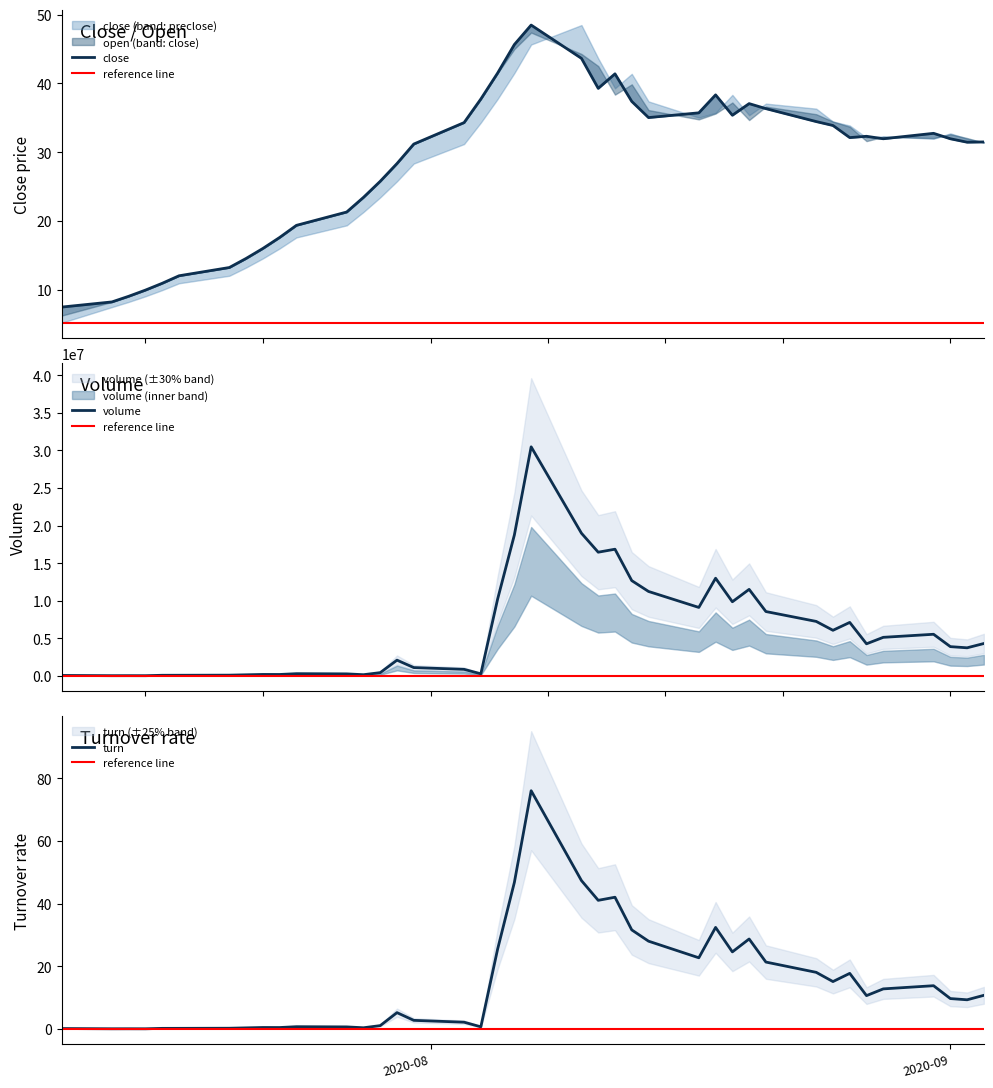

How many intersections are there between turn and close?

2